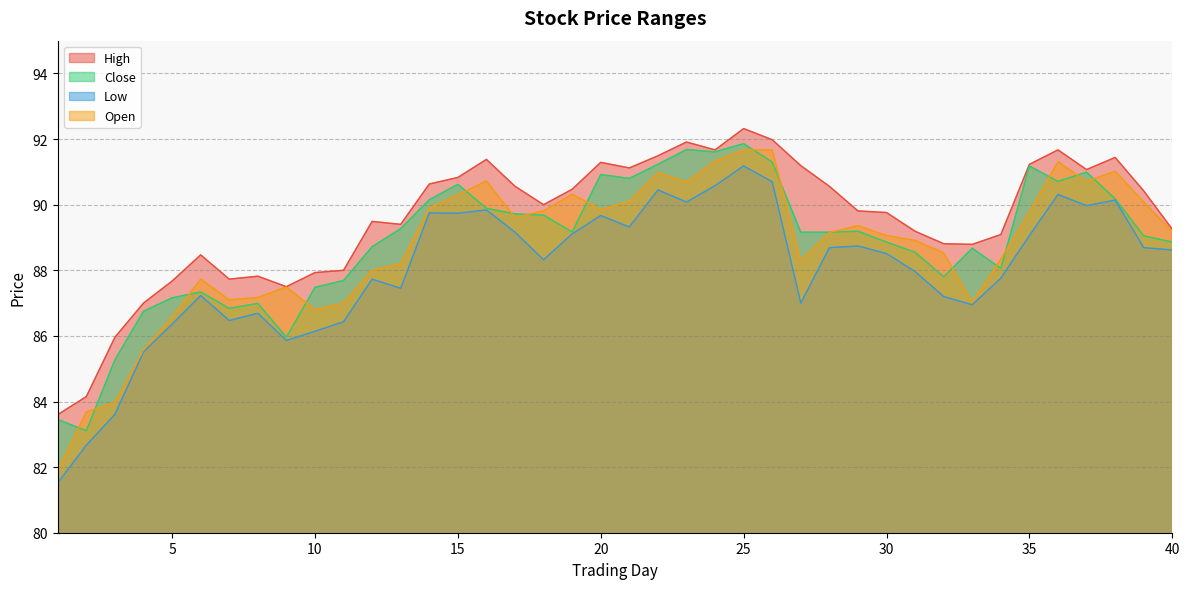

What is the minimum value for Open?

81.9